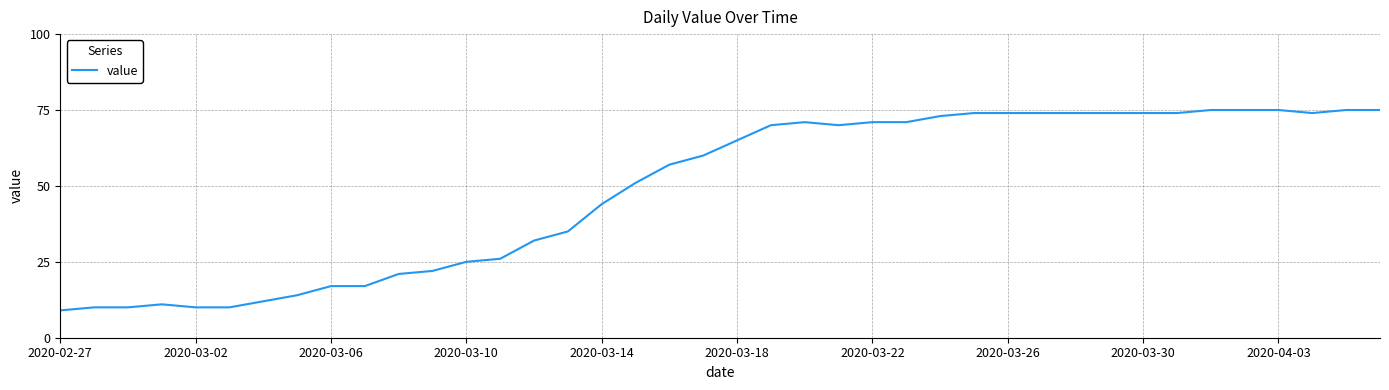

What is the difference between the maximum and minimum values?

66